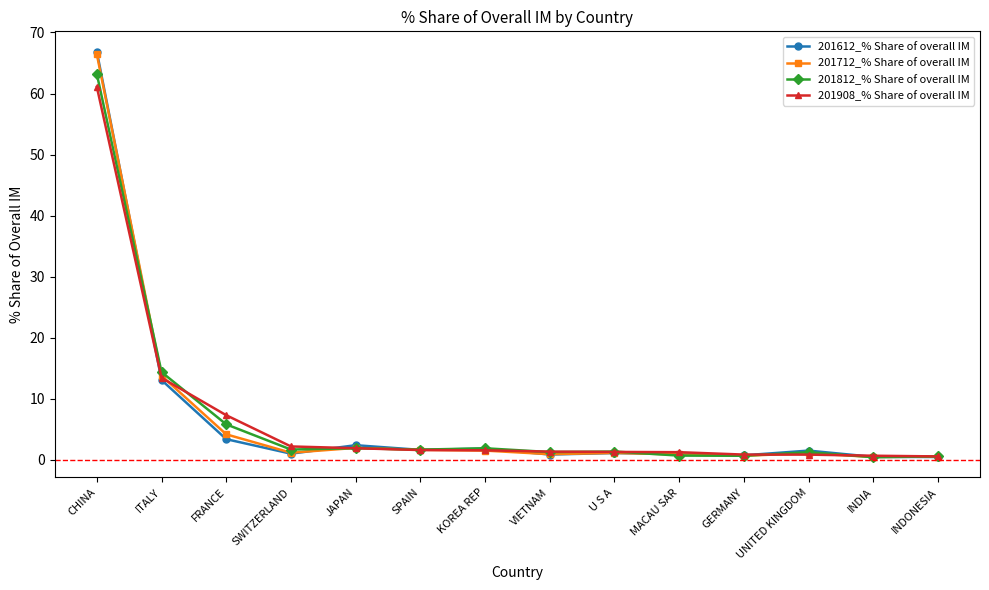

The 201712_% Share of overall IM series shows 1.6 at SPAIN. True or false?

True